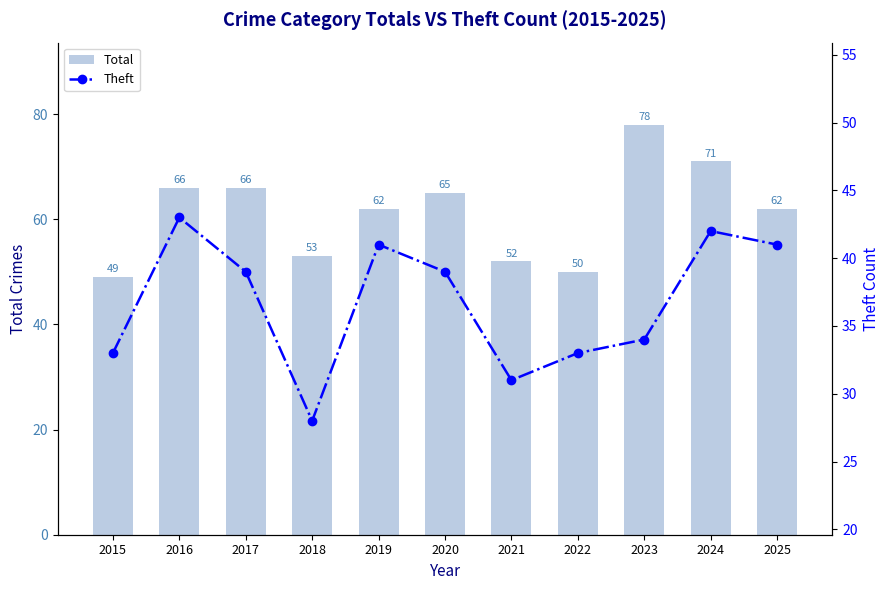

What is the minimum value shown in the chart?

28